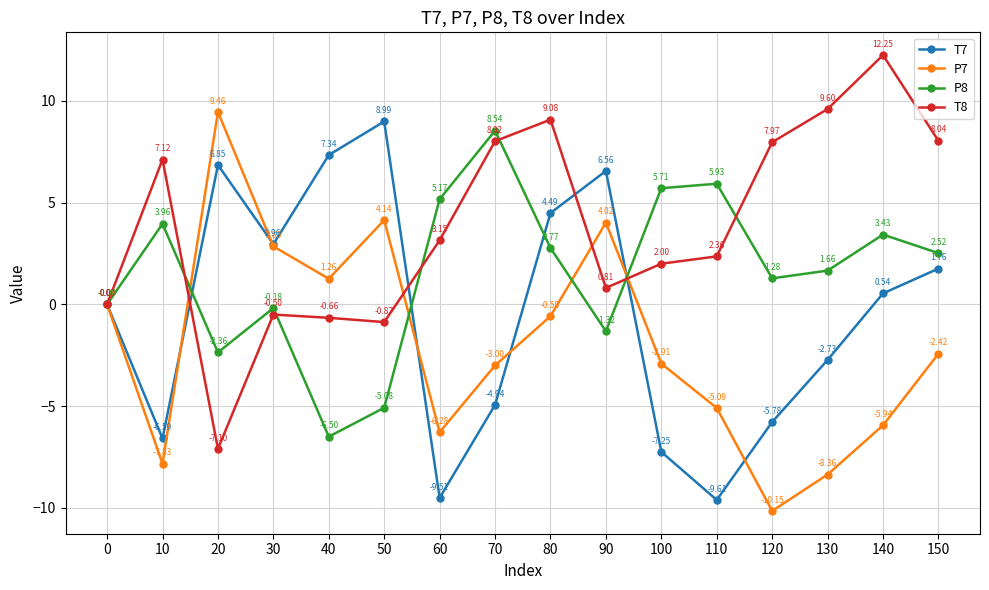

What is the maximum value for P7?

9.5